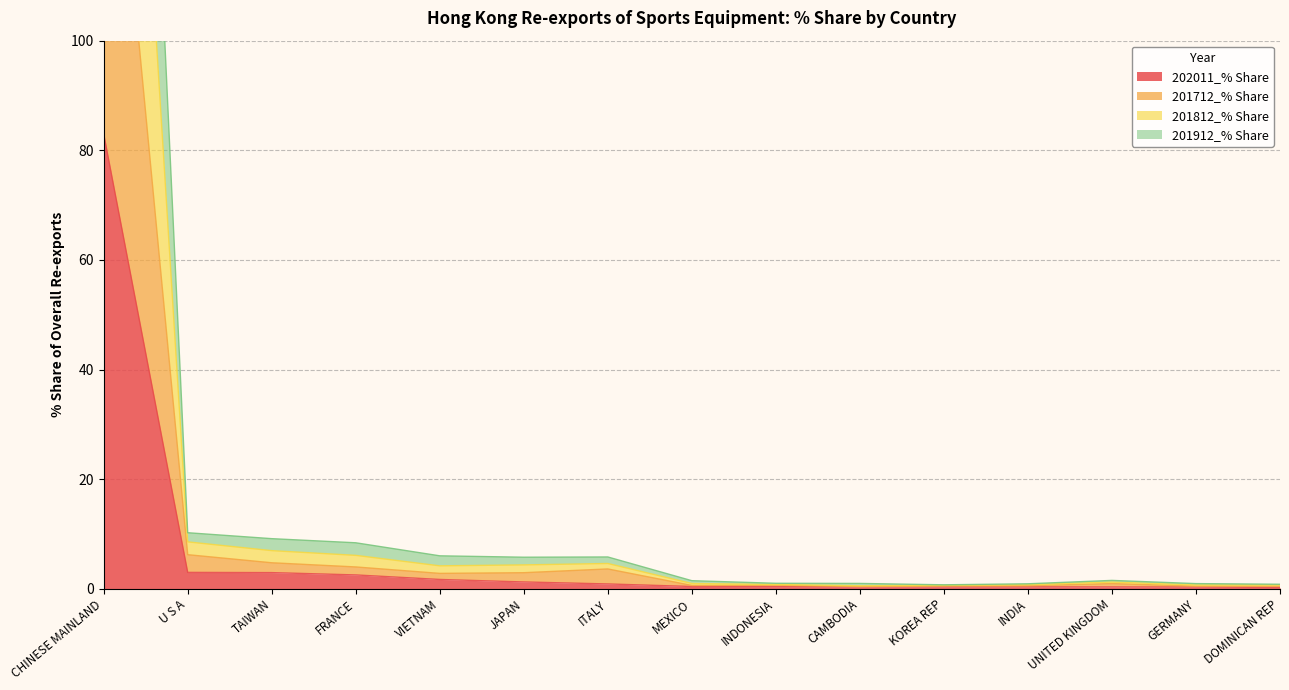

At how many categories does at least one series exceed 20?

1